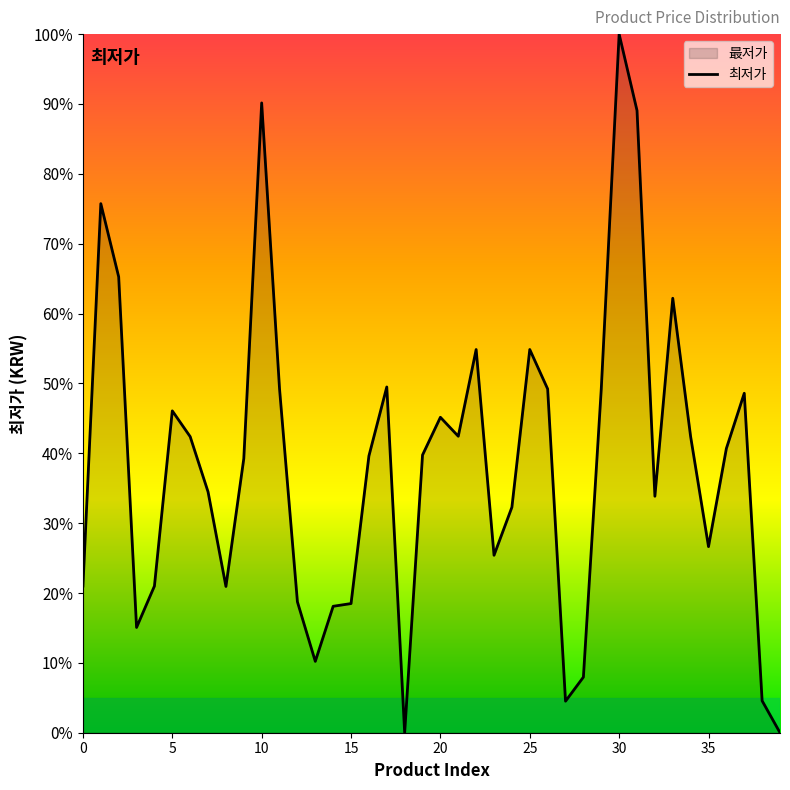

Which has a higher value, 19 or 23?

19